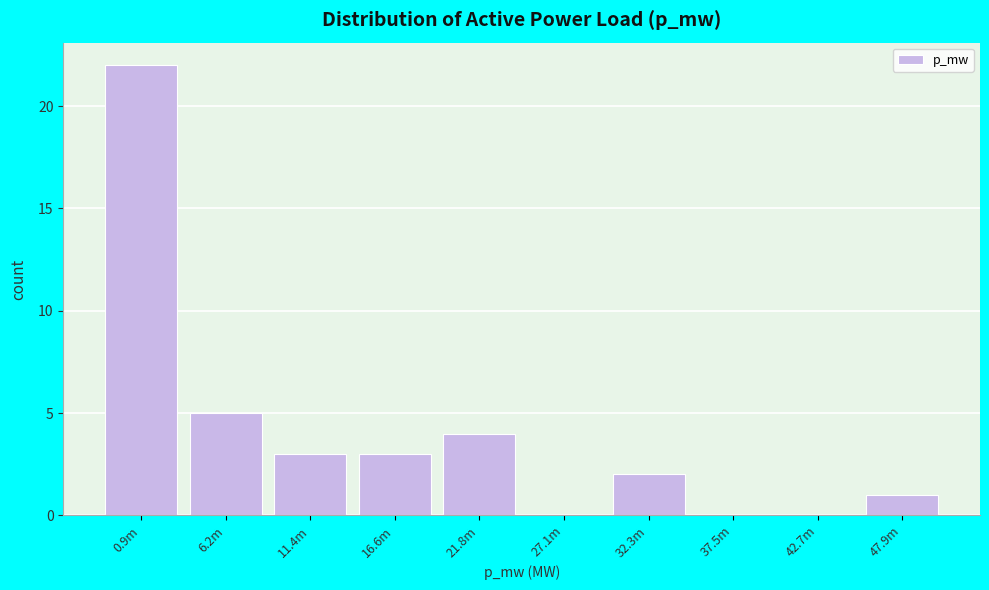

Reading left to right, what are all the values shown in this chart?

0.9m=22	6.2m=5	11.4m=3	16.6m=3	21.8m=4	27.1m=0	32.3m=2	37.5m=0	42.7m=0	47.9m=1